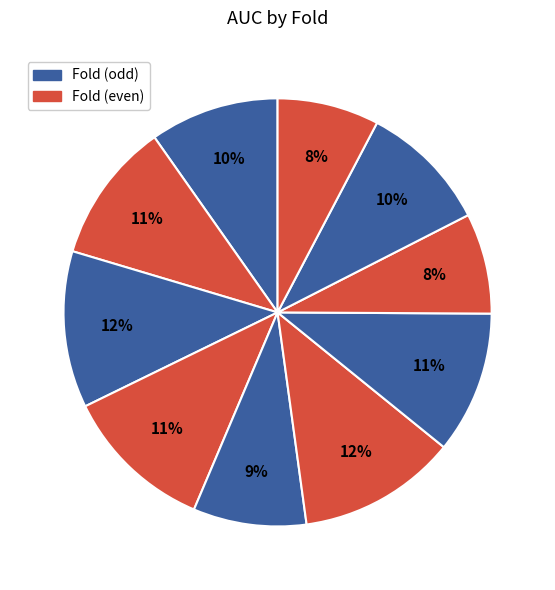

What is the largest slice in the pie chart?

Fold 6